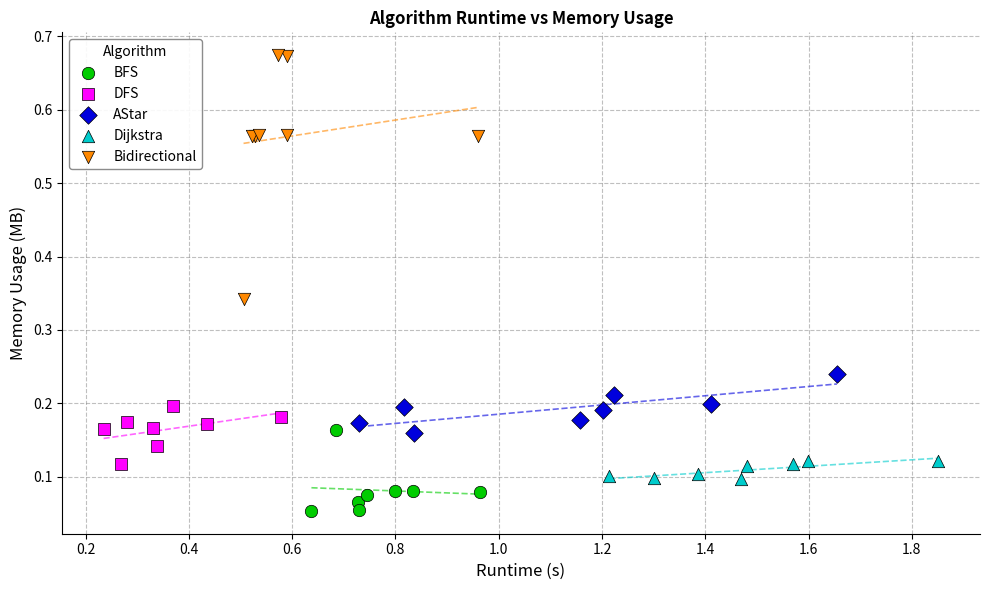

Which series contains the lowest Y value?

BFS